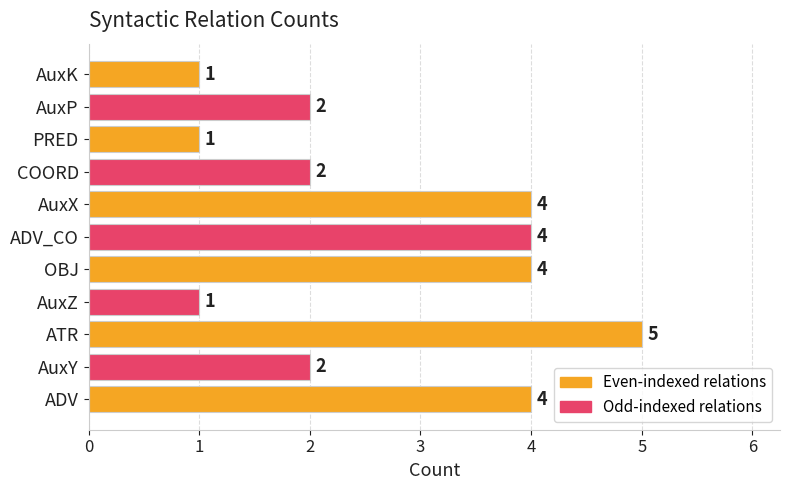

What is the ratio of the value at AuxY to the value at AuxX?

0.5